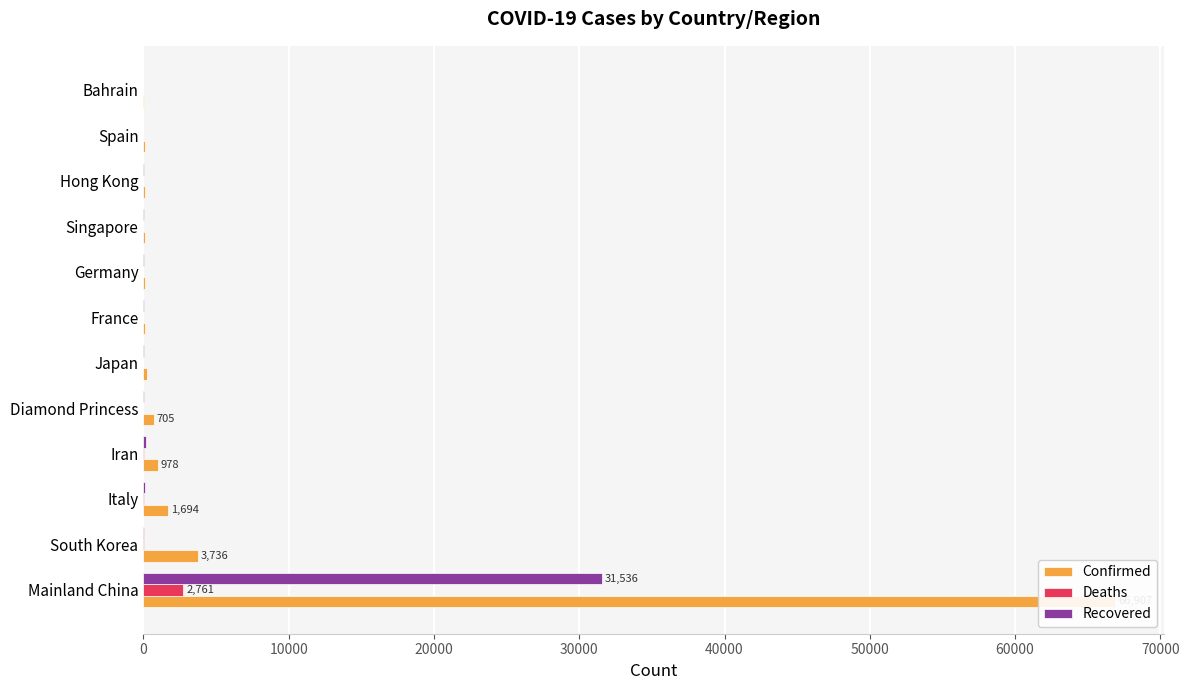

At how many categories does at least one series exceed 62236?

1